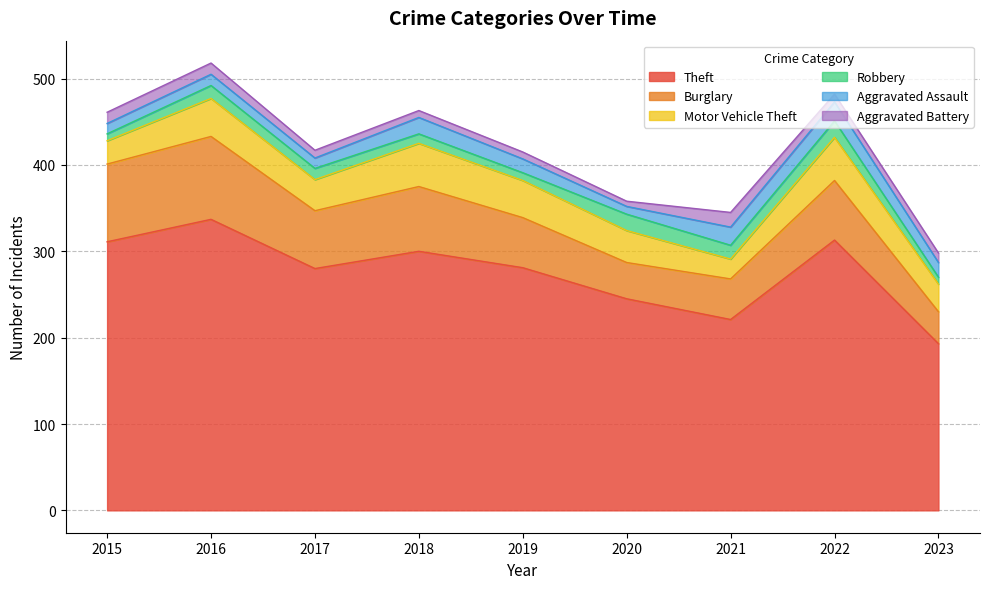

At which category is the sum across all series the highest?

2016